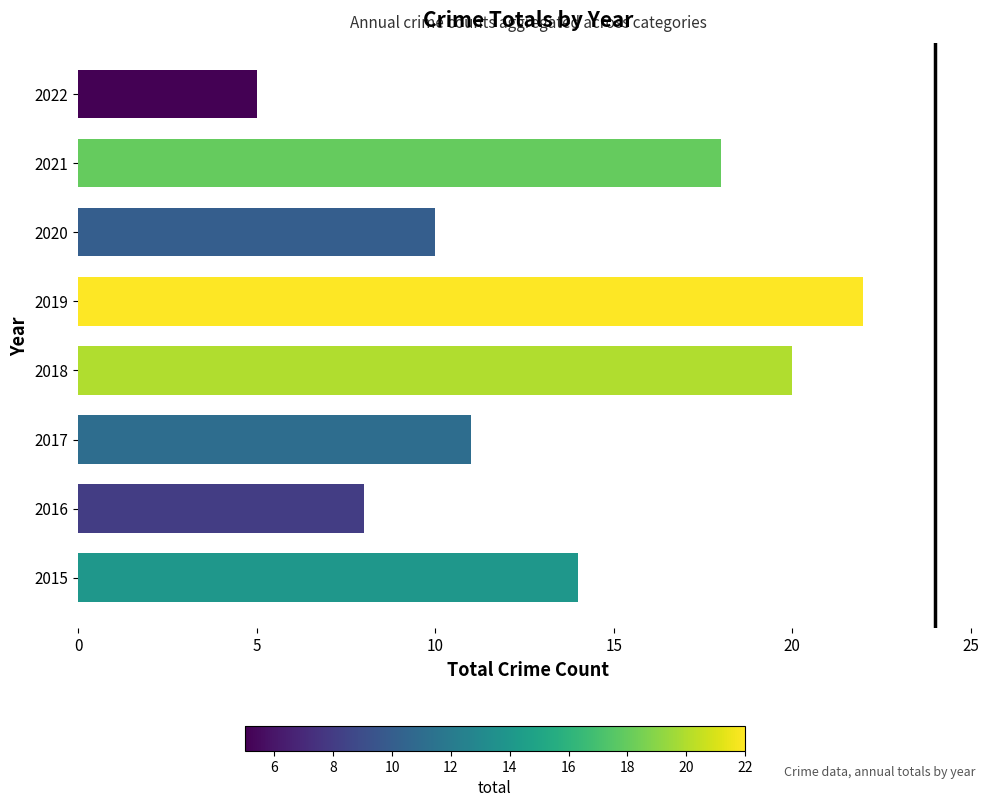

Rank the categories by value from lowest to highest.

2022, 2016, 2020, 2017, 2015, 2021, 2018, 2019